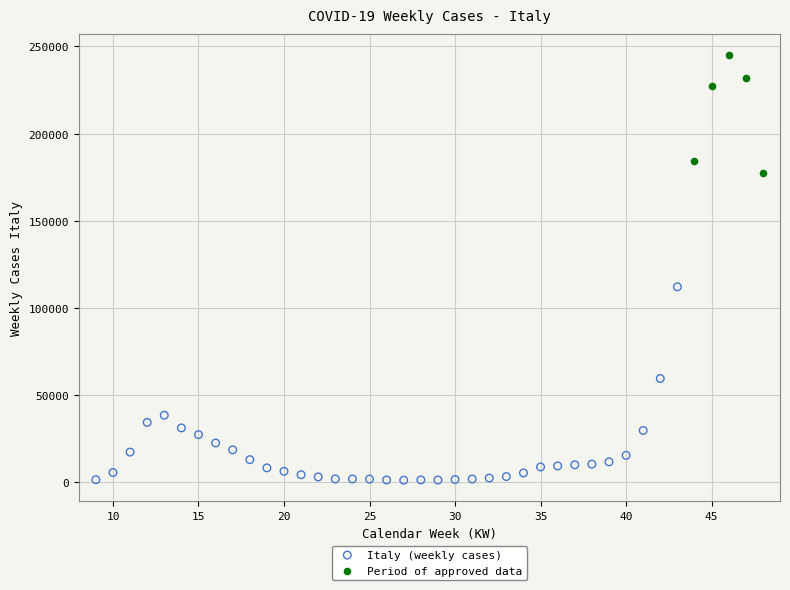

Which series reaches the maximum Y coordinate?

Period of approved data